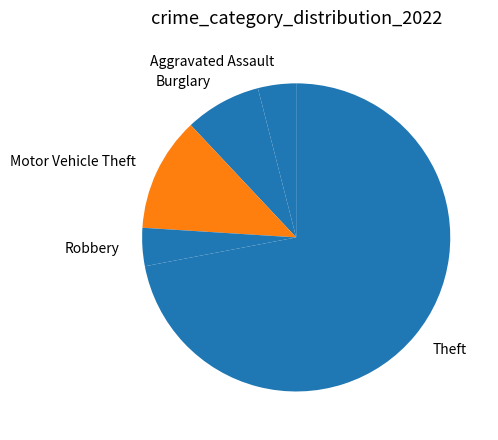

What is the ratio of the value at Theft to the value at Aggravated Assault?

18.0